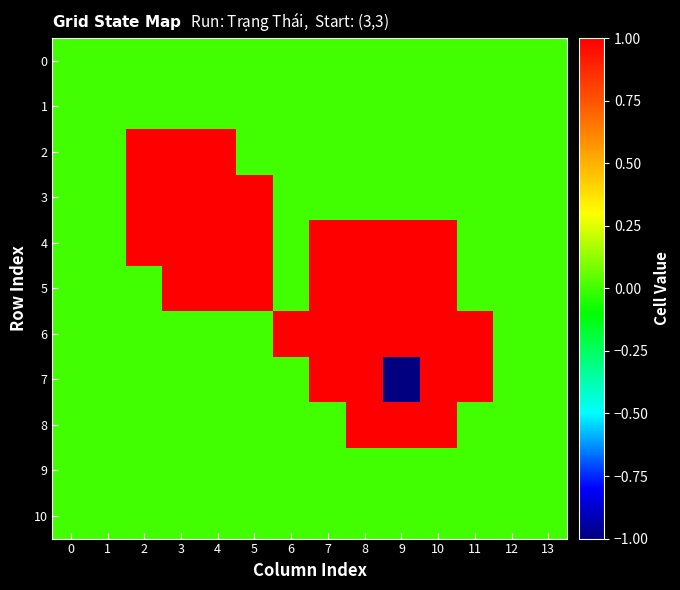

Which series has the widest spread of values?

7